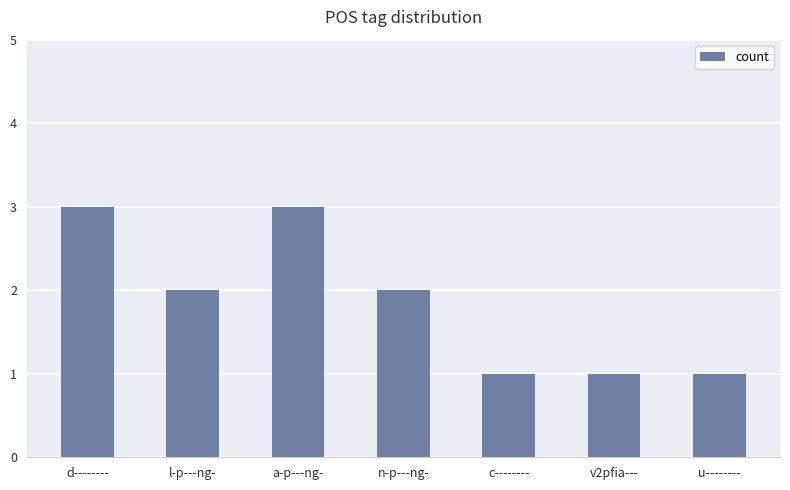

What is the label of the 7th bar from the right?

d--------